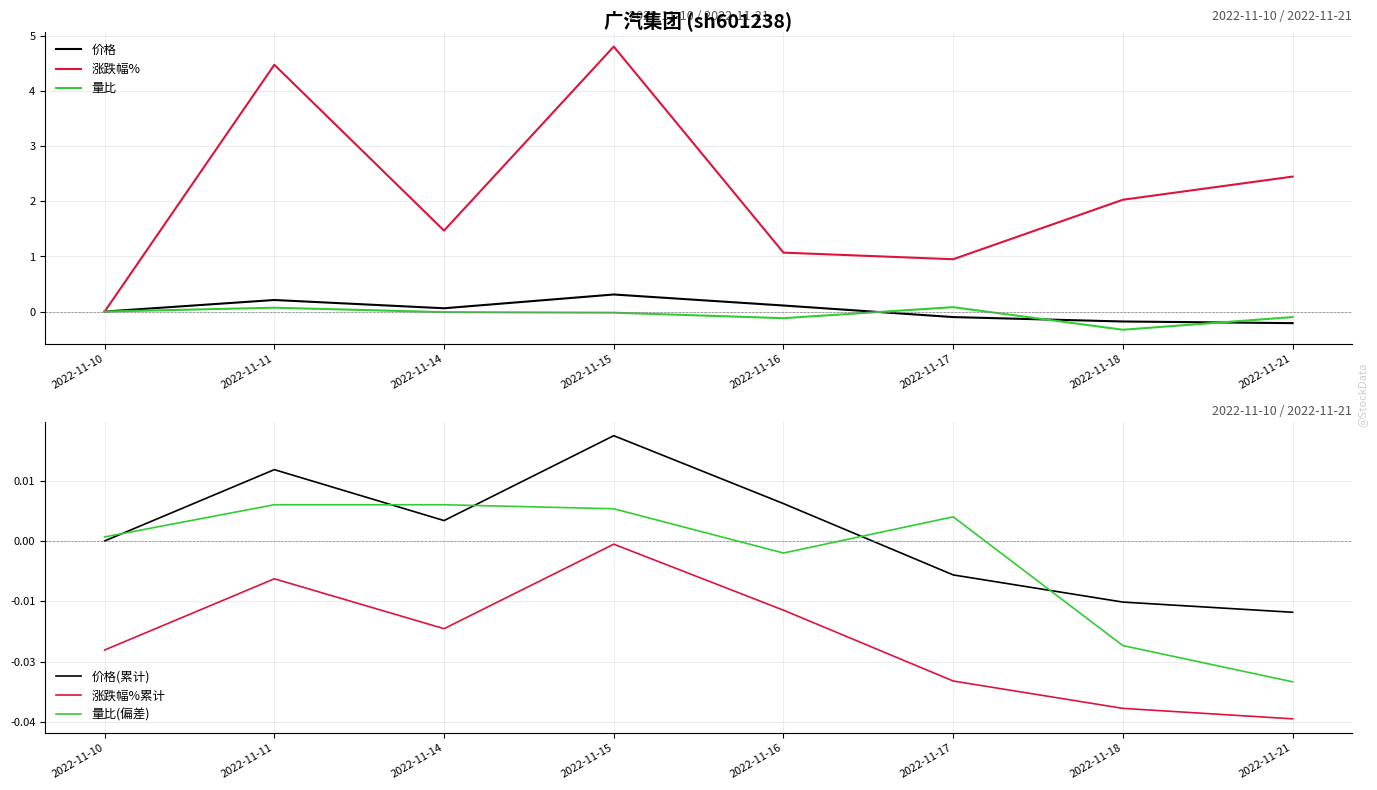

Which series changed the most between 2022-11-16 and 2022-11-17?

价格